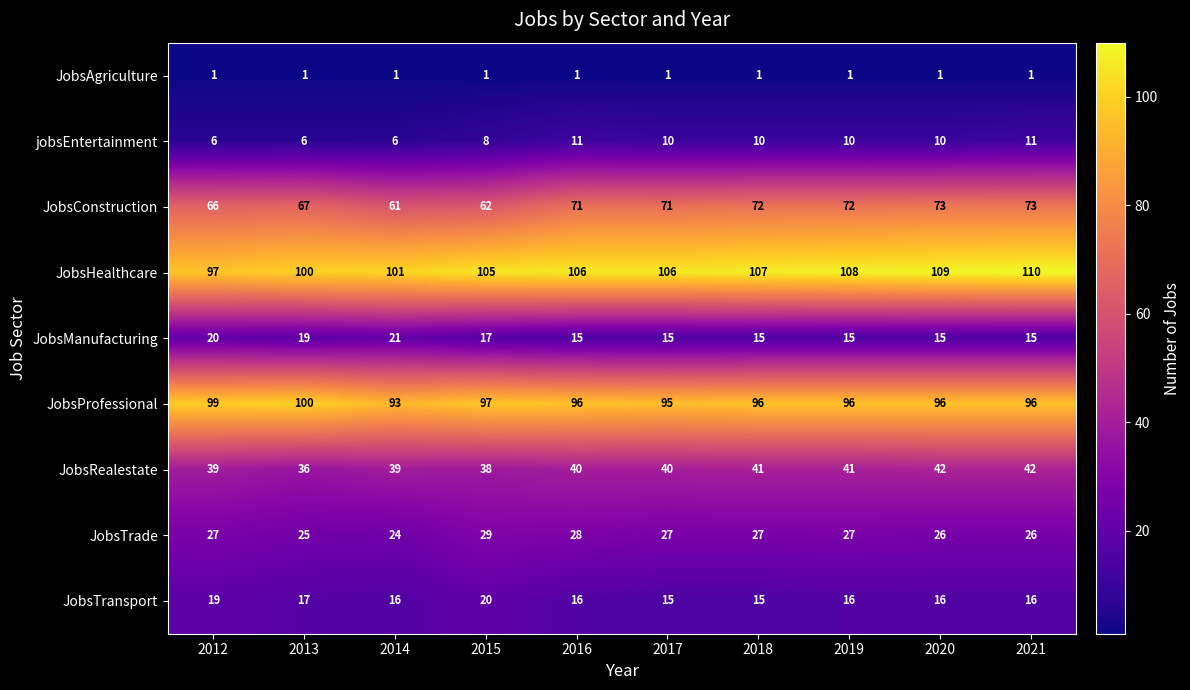

Rank the series at 2015 from lowest to highest value.

JobsAgriculture, jobsEntertainment, JobsManufacturing, JobsTransport, JobsTrade, JobsRealestate, JobsConstruction, JobsProfessional, JobsHealthcare